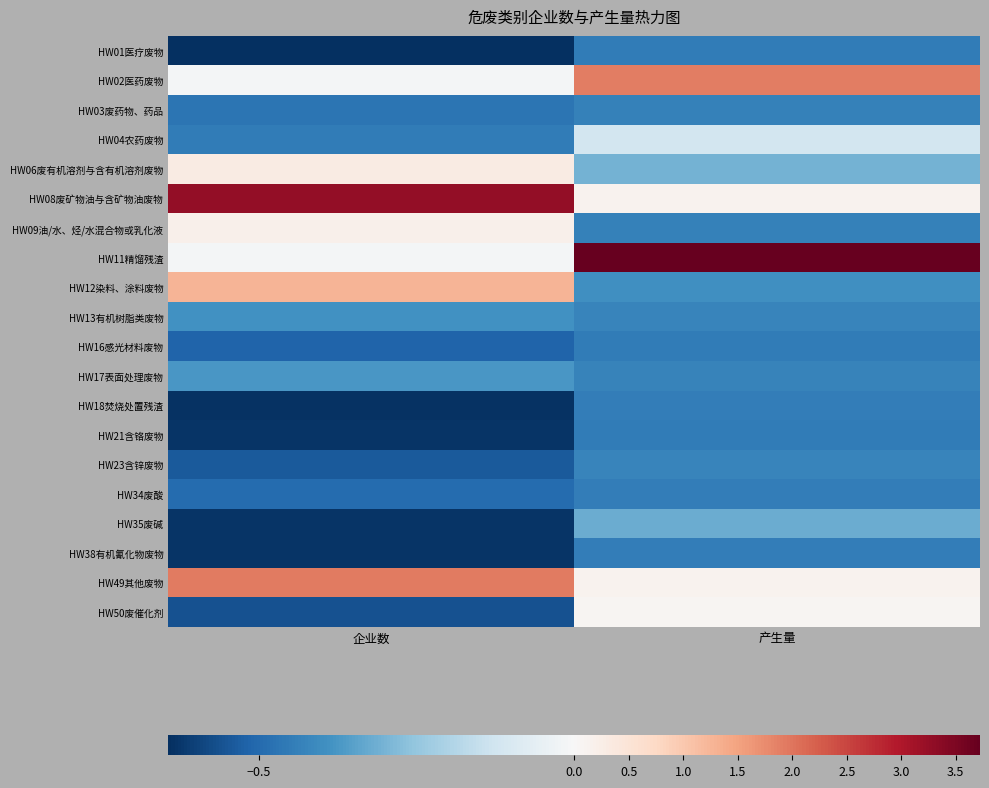

Which category has the highest value across all series?

产生量